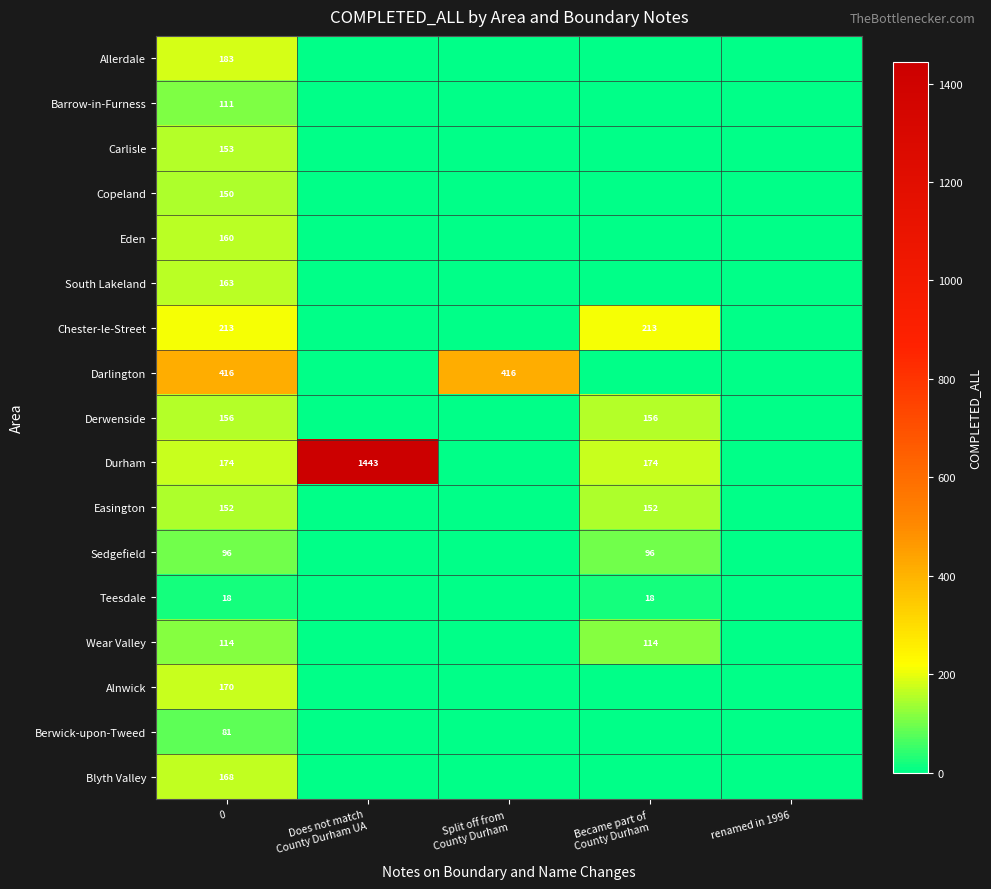

How many positive values does the South Lakeland series have?

1